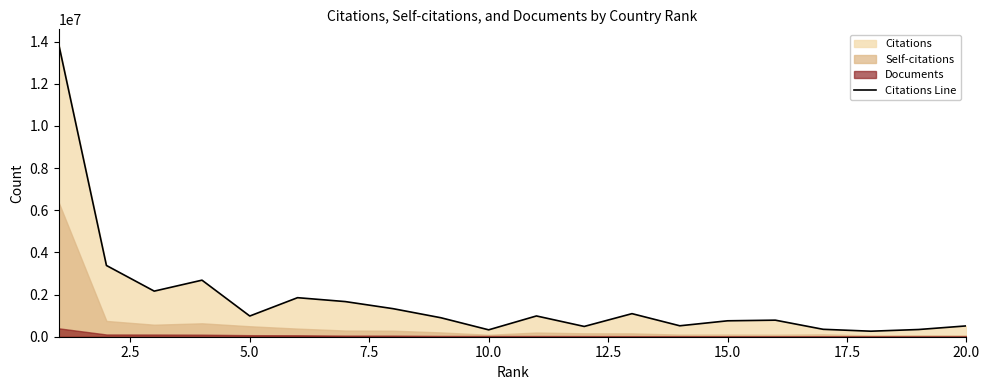

What is the average value?

1762946